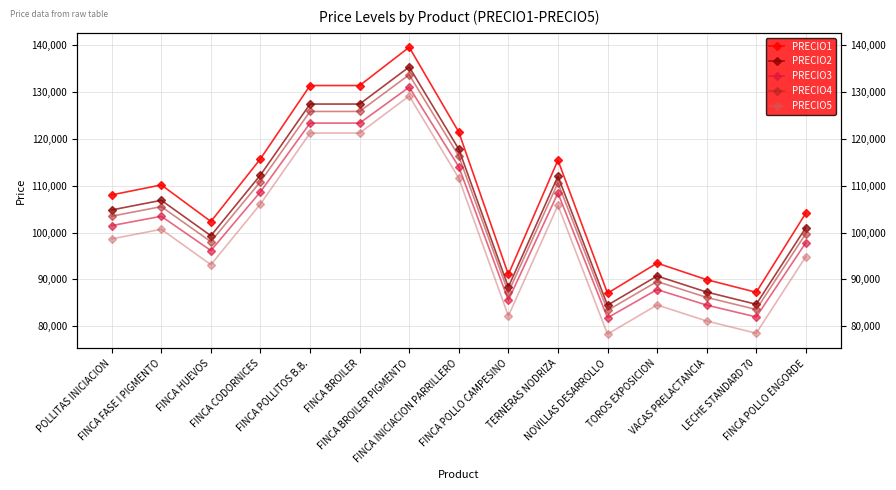

What is the difference between the maximum and minimum values in the PRECIO3 series?

49272.9